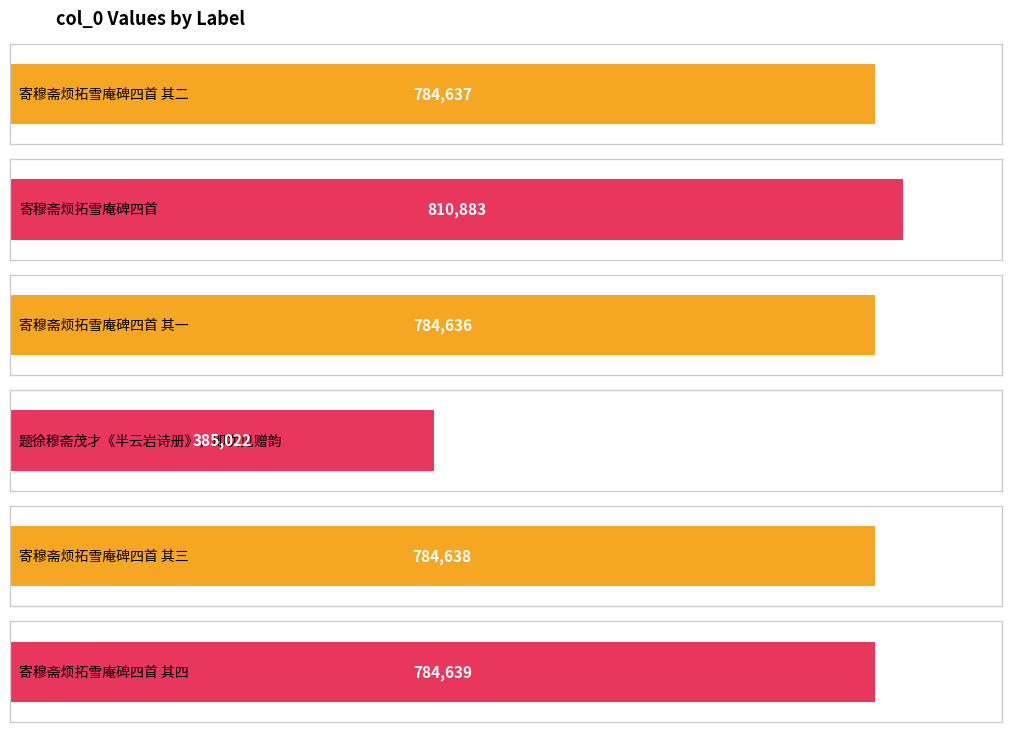

What is the maximum value shown in the chart?

810883